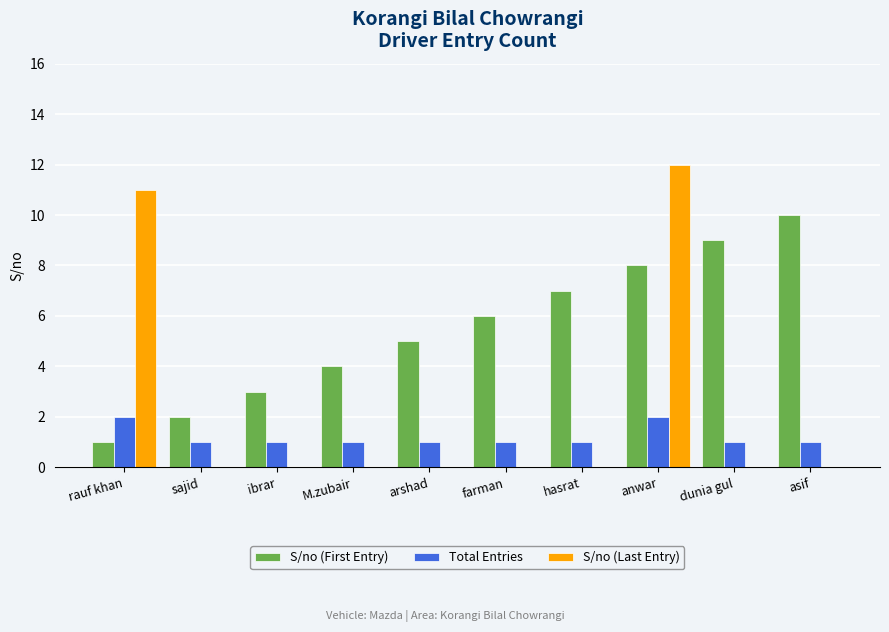

Which series changed the most between farman and asif?

S/no (First Entry)